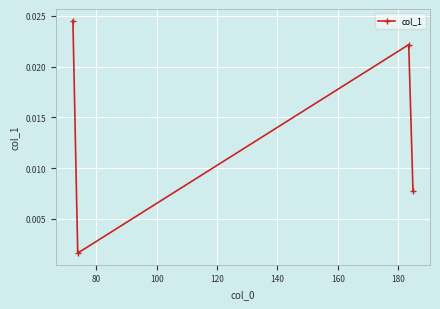

How many series are shown in this chart?

1